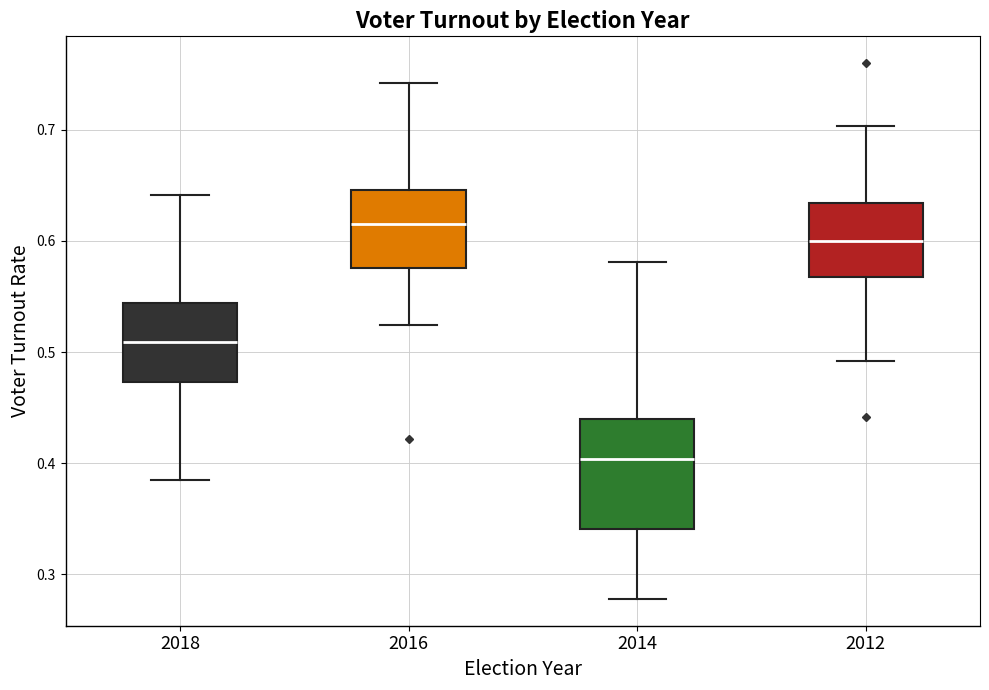

Reading left to right, transcribe this box plot: for each box, give where its median line is, the range the box spans, and where its two whiskers end, as read against the y-axis. The values are not printed on the chart, so give them approximately, as read against the axis.

2018: median 0.51, box 0.47 to 0.54, whiskers 0.39 to 0.64
2016: median 0.62, box 0.58 to 0.65, whiskers 0.52 to 0.74
2014: median 0.40, box 0.34 to 0.44, whiskers 0.28 to 0.58
2012: median 0.60, box 0.57 to 0.63, whiskers 0.49 to 0.70